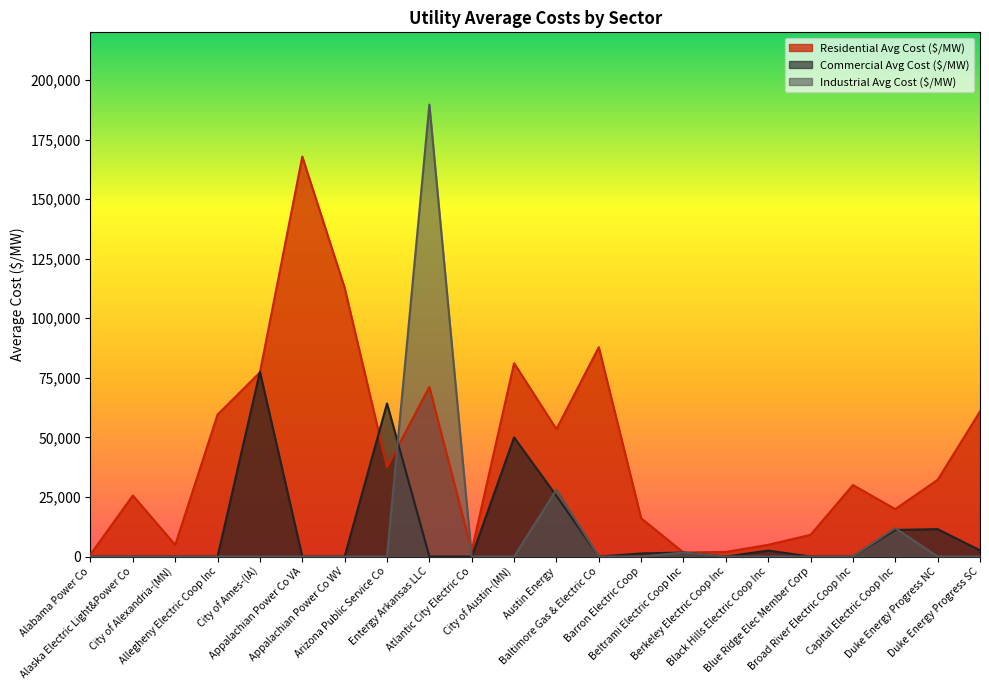

Reading right to left, transcribe all the data shown in this chart.

Residential Avg Cost ($/MW): Duke Energy Progress SC=60853.3	Duke Energy Progress NC=32185.5	Capital Electric Coop Inc=19906.4	Broad River Electric Coop Inc=30000.0	Blue Ridge Elec Member Corp=9108.4	Black Hills Electric Coop Inc=4916.4	Berkeley Electric Coop Inc=1942.5	Beltrami Electric Coop Inc=1677.2	Barron Electric Coop=16060.7	Baltimore Gas & Electric Co=87849.7	Austin Energy=53451.7	City of Austin-(MN)=81157.9	Atlantic City Electric Co=2416.7	Entergy Arkansas LLC=71157.0	Arizona Public Service Co=37548.2	Appalachian Power Co WV=112758.6	Appalachian Power Co VA=167857.1	City of Ames-(IA)=77294.4	Allegheny Electric Coop Inc=59560.7	City of Alexandria-(MN)=4855.6	Alaska Electric Light&Power Co=25612.0	Alabama Power Co=885.8
Commercial Avg Cost ($/MW): Duke Energy Progress SC=2593.0	Duke Energy Progress NC=11496.0	Capital Electric Coop Inc=11159.7	Broad River Electric Coop Inc=0.0	Blue Ridge Elec Member Corp=0.0	Black Hills Electric Coop Inc=2500.0	Berkeley Electric Coop Inc=0.0	Beltrami Electric Coop Inc=1678.2	Barron Electric Coop=1299.0	Baltimore Gas & Electric Co=0.0	Austin Energy=25449.2	City of Austin-(MN)=50000.0	Atlantic City Electric Co=0.0	Entergy Arkansas LLC=0.0	Arizona Public Service Co=64257.4	Appalachian Power Co WV=0.0	Appalachian Power Co VA=0.0	City of Ames-(IA)=77588.2	Allegheny Electric Coop Inc=0.0	City of Alexandria-(MN)=0.0	Alaska Electric Light&Power Co=0.0	Alabama Power Co=0.0
Industrial Avg Cost ($/MW): Duke Energy Progress SC=0.0	Duke Energy Progress NC=0.0	Capital Electric Coop Inc=11899.9	Broad River Electric Coop Inc=0.0	Blue Ridge Elec Member Corp=0.0	Black Hills Electric Coop Inc=0.0	Berkeley Electric Coop Inc=0.0	Beltrami Electric Coop Inc=1674.2	Barron Electric Coop=0.0	Baltimore Gas & Electric Co=0.0	Austin Energy=28005.5	City of Austin-(MN)=0.0	Atlantic City Electric Co=0.0	Entergy Arkansas LLC=189682.5	Arizona Public Service Co=0.0	Appalachian Power Co WV=0.0	Appalachian Power Co VA=0.0	City of Ames-(IA)=0.0	Allegheny Electric Coop Inc=0.0	City of Alexandria-(MN)=0.0	Alaska Electric Light&Power Co=0.0	Alabama Power Co=0.0